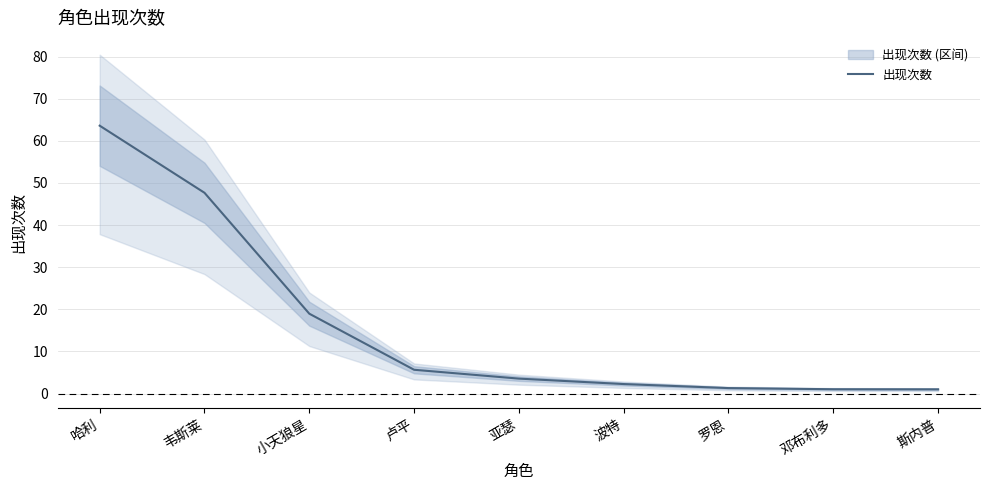

At which label is the value closest to 32?

小天狼星